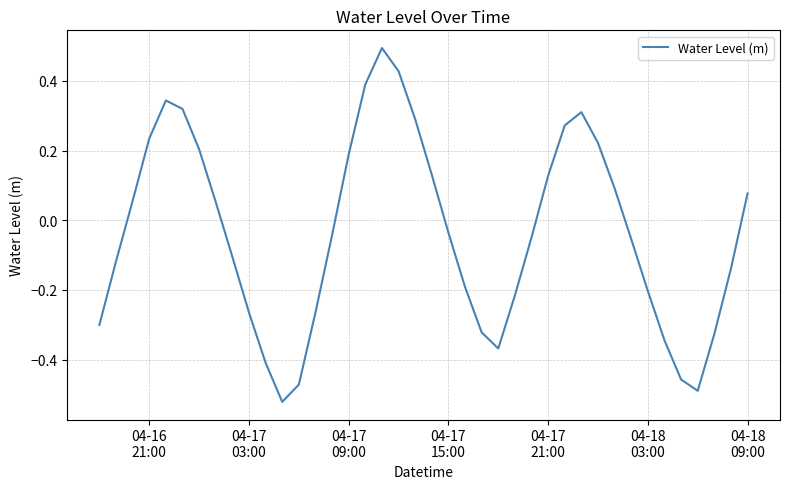

How many values exceed 0?

18